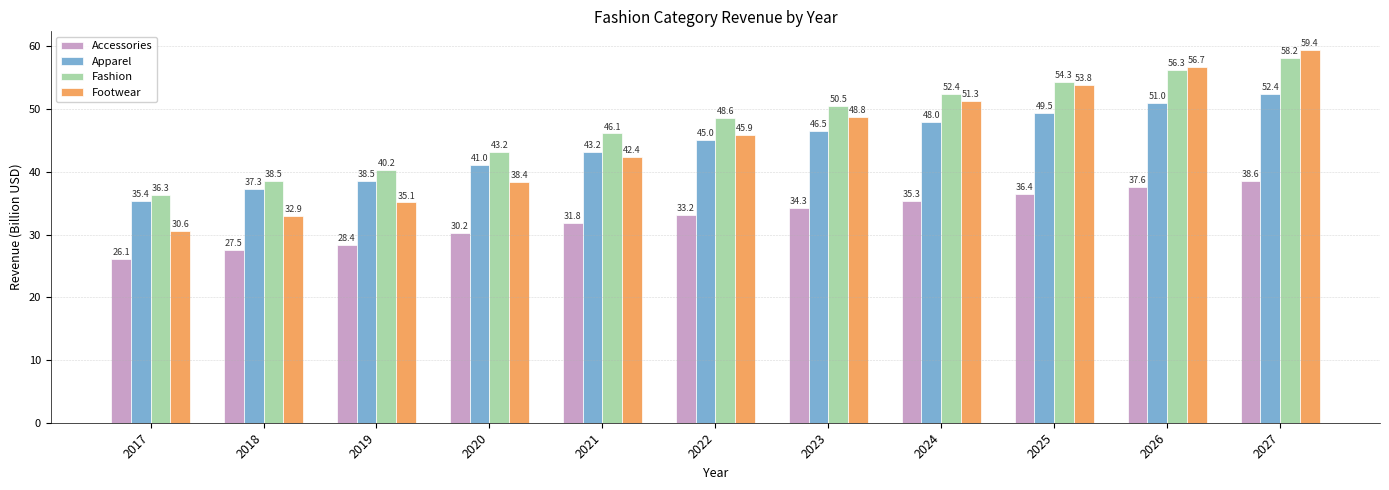

Which category has the lowest value in the Fashion series?

2017